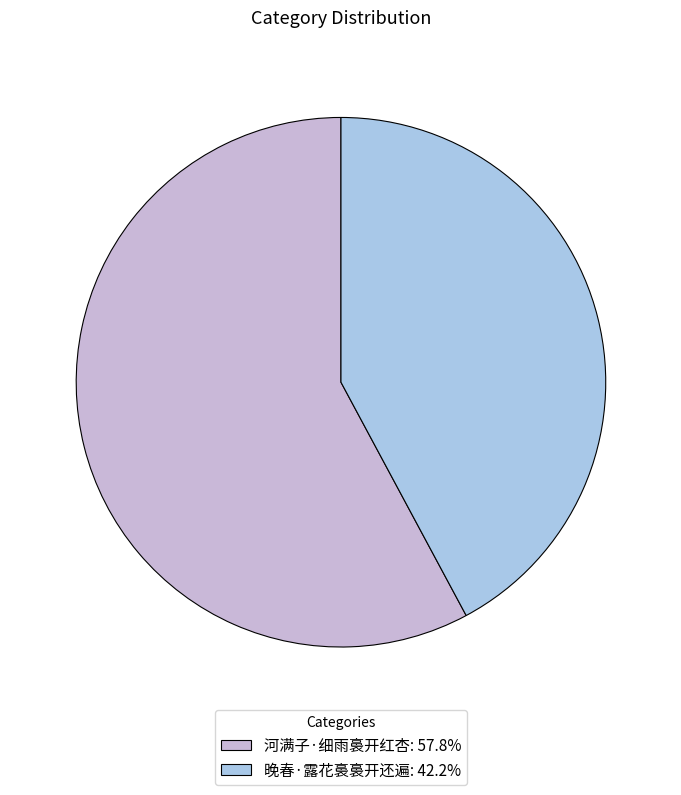

What is the smallest slice in the pie chart?

晚春·露花裛裛开还遍